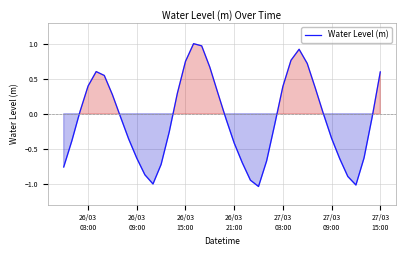

What is the difference between the maximum and minimum values?

2.0